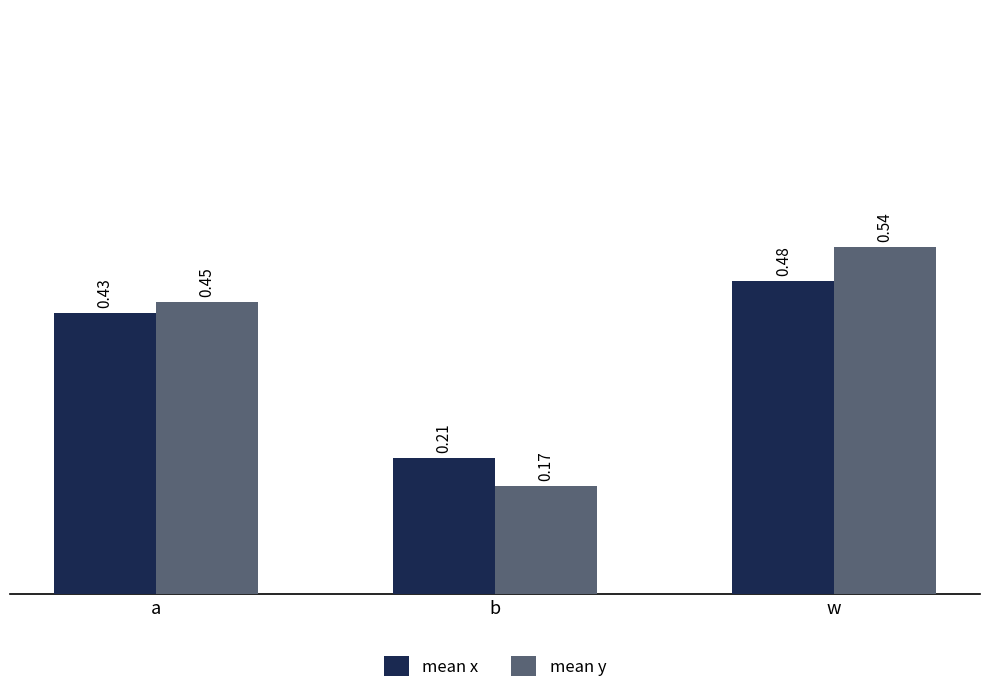

What is the label of the 2nd bar from the left?

b